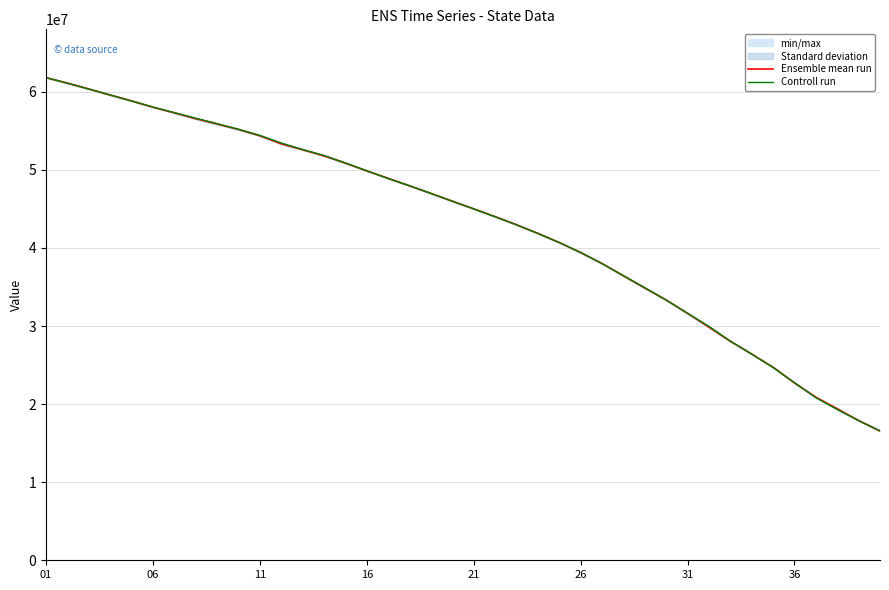

How many data points in Ensemble mean run are above 45996235?

20